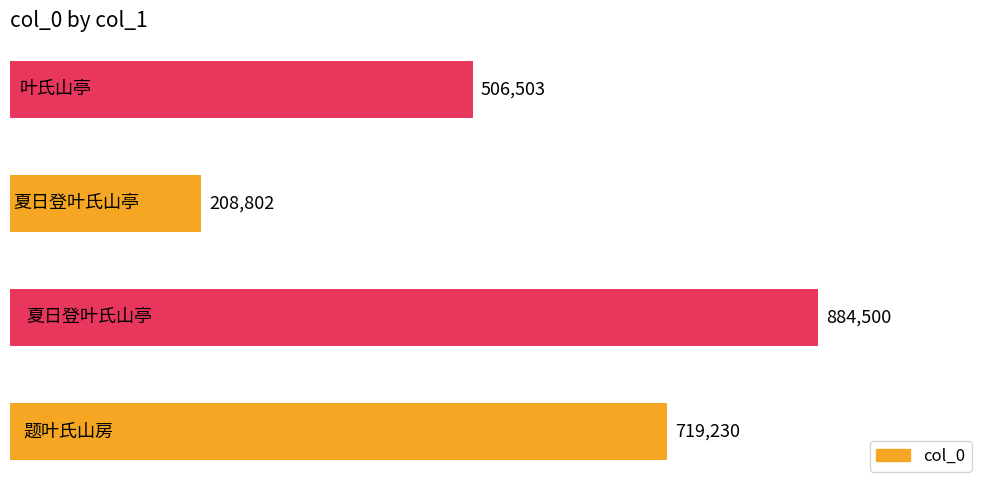

What is the sum of all values?

2319035